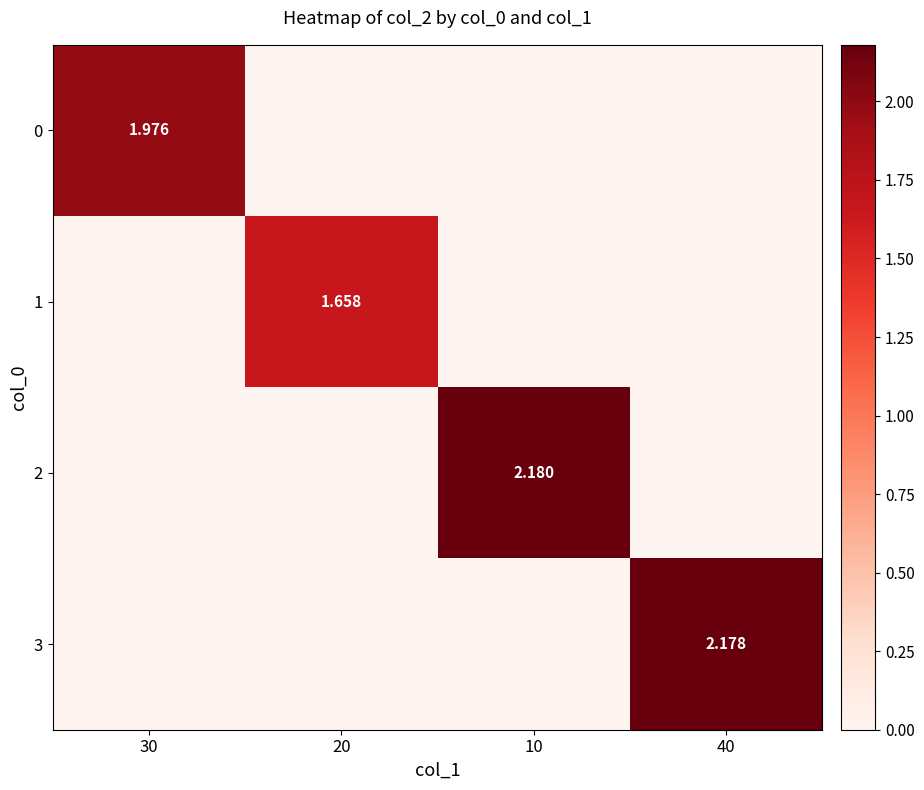

At how many categories does at least one series exceed 1?

4